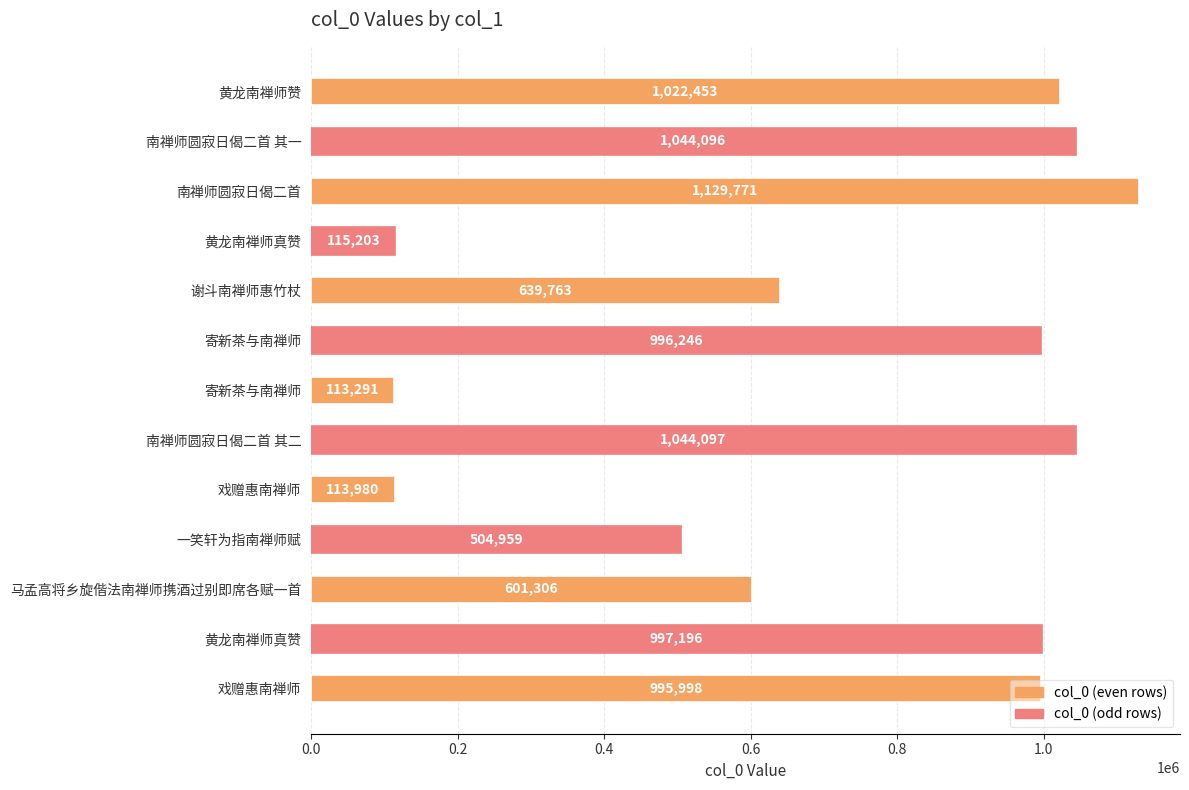

Are the bars grouped side by side (vs. stacked)?

No